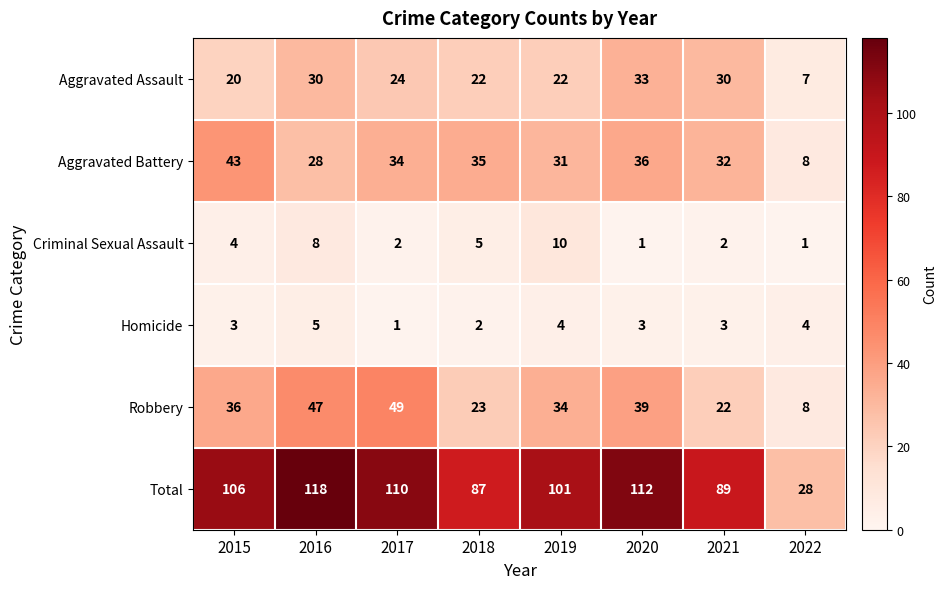

How many values in the Homicide series are below 3?

2